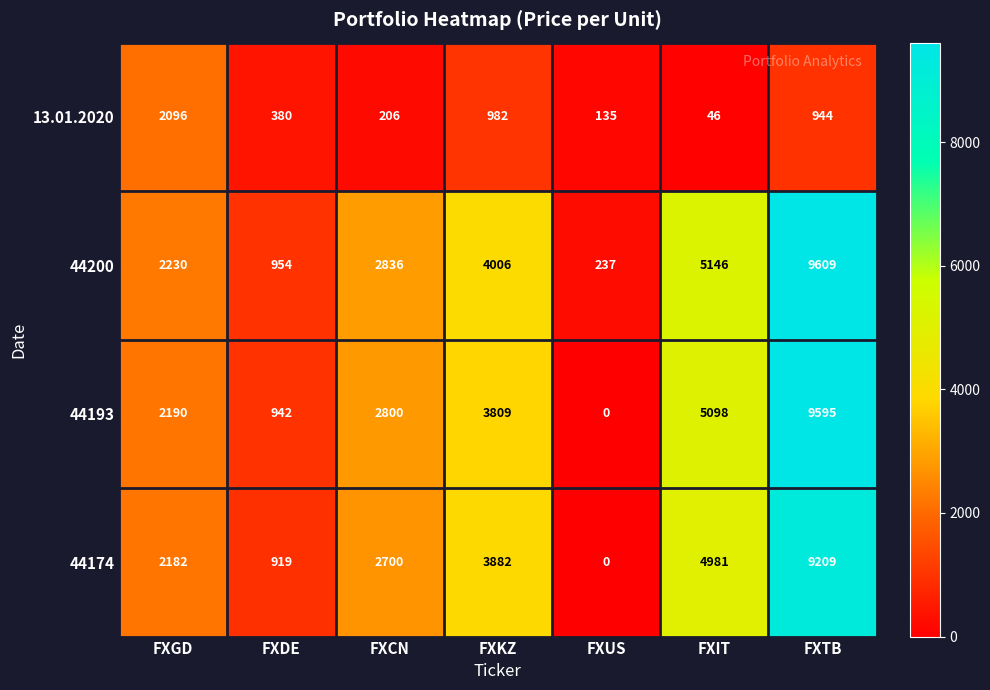

At which category is the sum across all series the highest?

FXTB